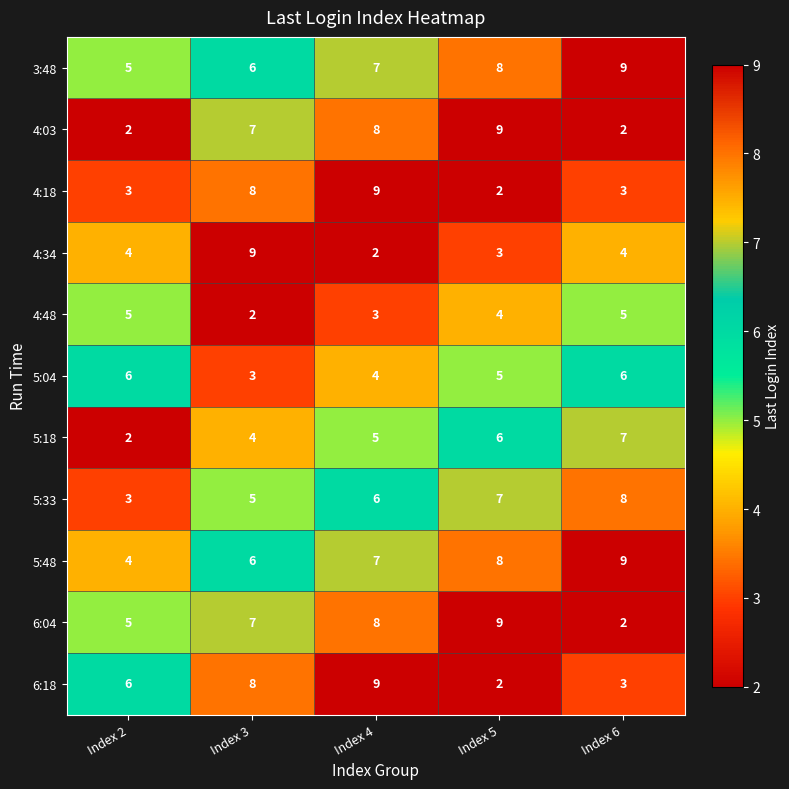

The value of 4:18 at Index 3 is 8. True or false?

True